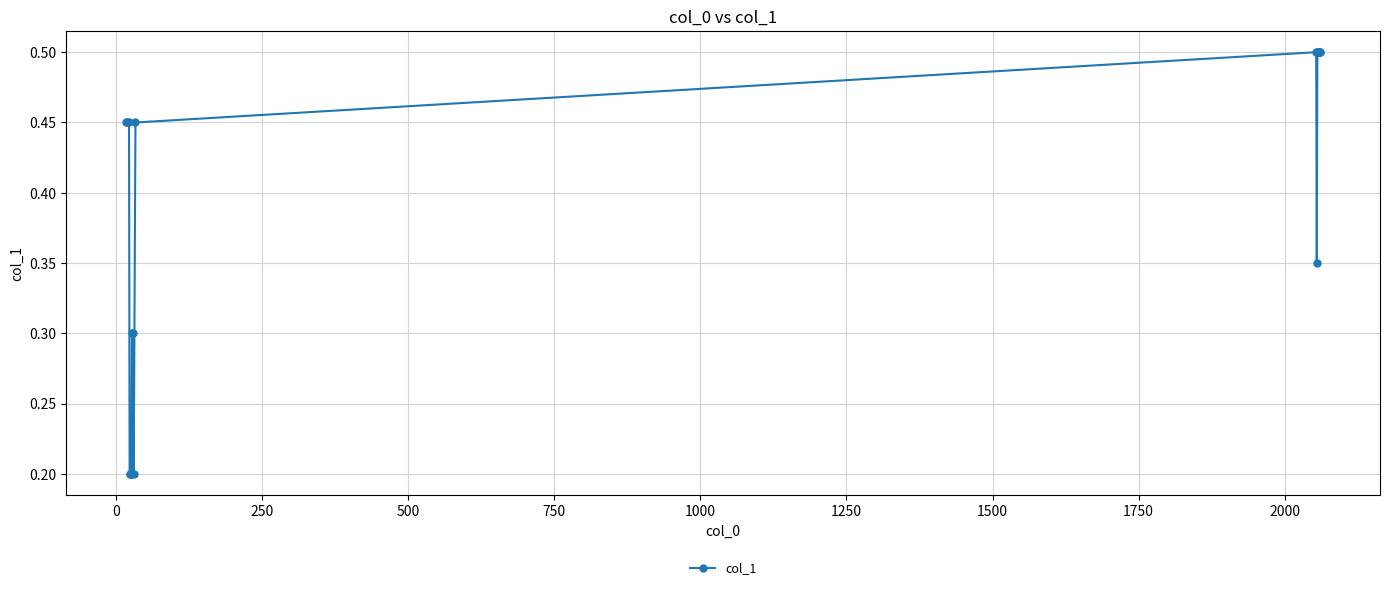

What is the value of the 6th point from the left?

0.2